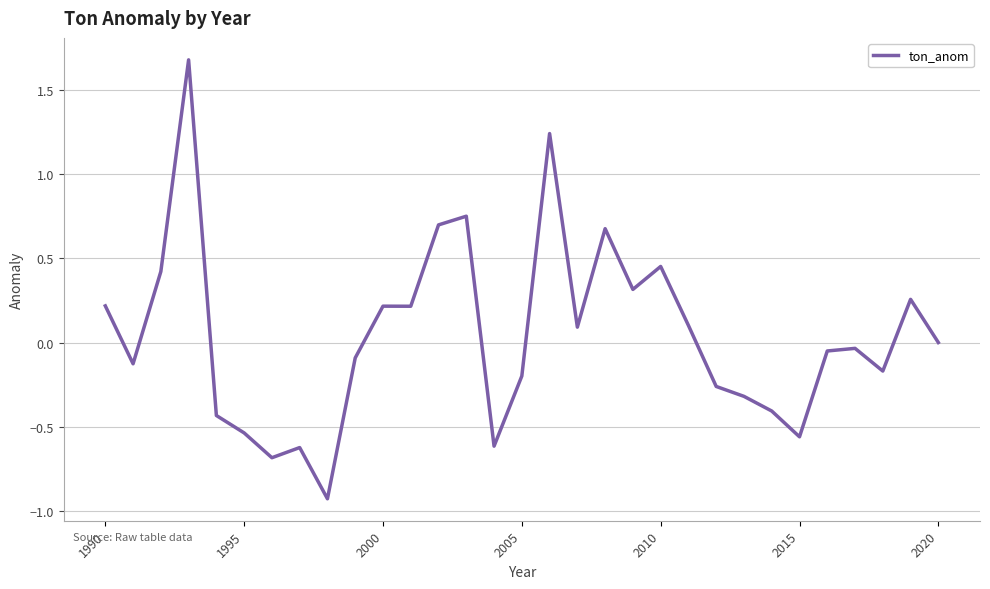

What is the difference between the maximum and minimum values?

2.6